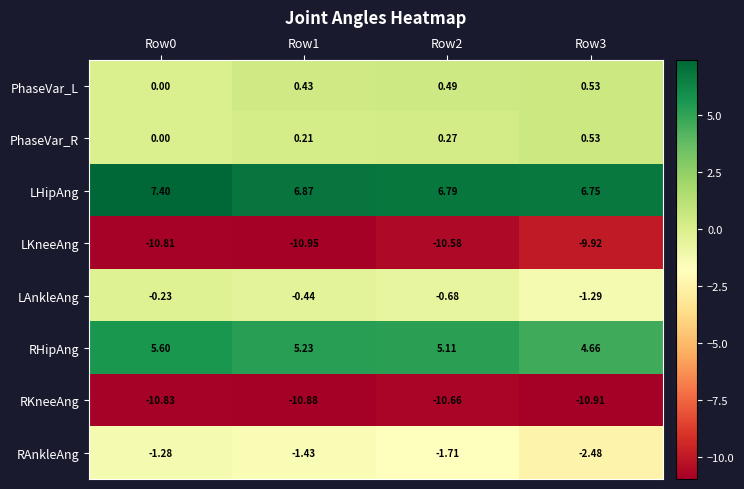

Between Row2 and Row3, which series saw the biggest shift?

RAnkleAng